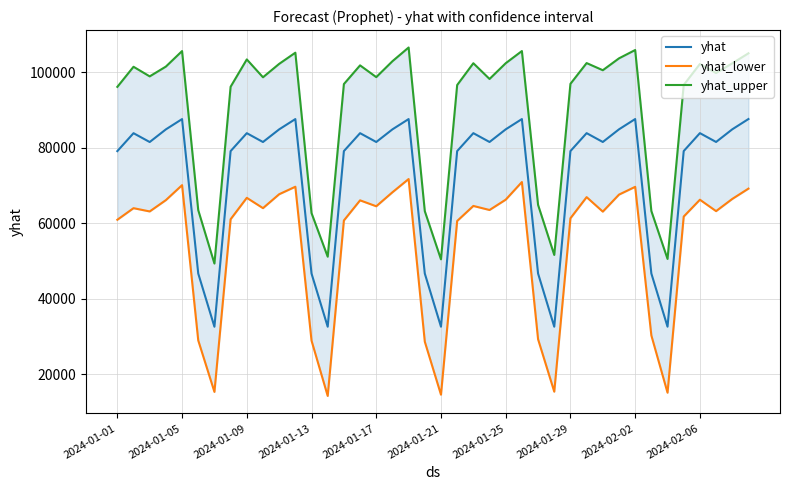

What is the sum of all yhat_lower values?

2187898.9